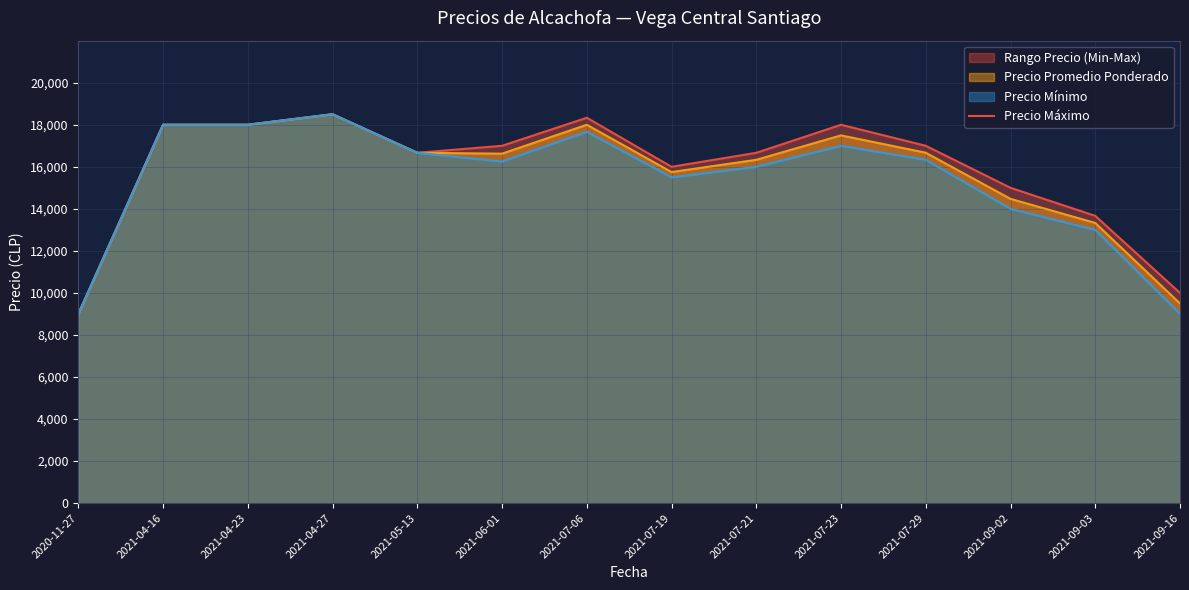

What is the ratio of the value at 2021-09-02 to the value at 2021-06-01?

0.9